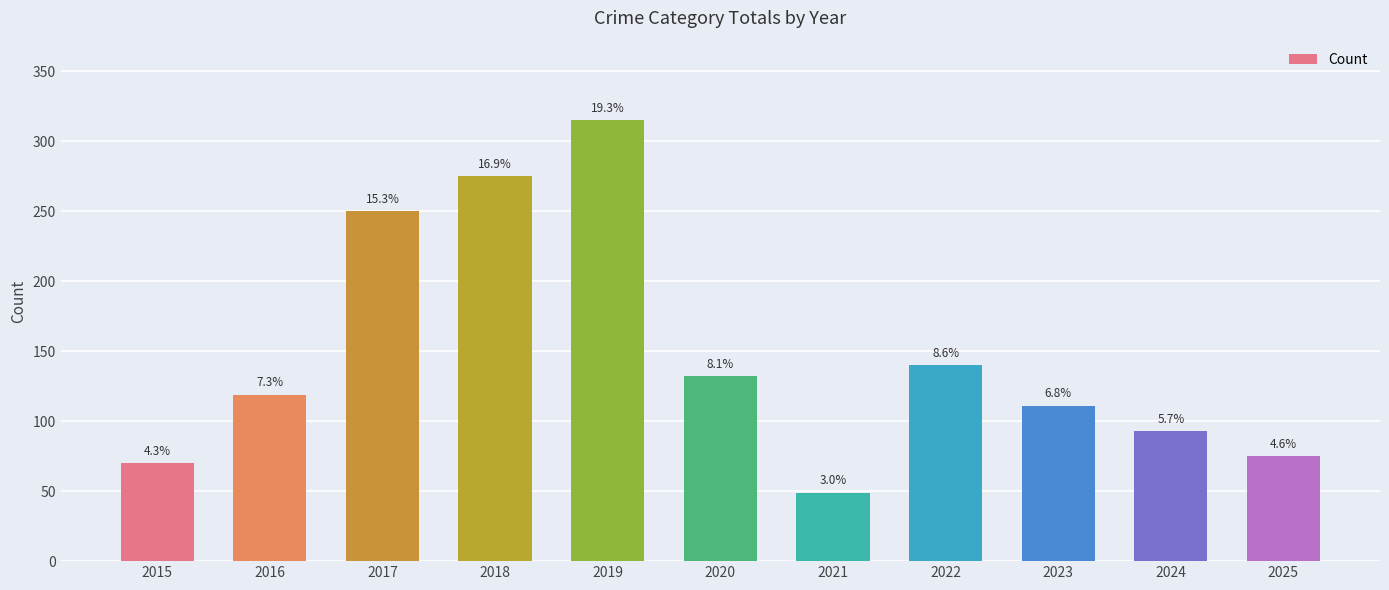

What is the difference between the values at 2021 and 2020?

83